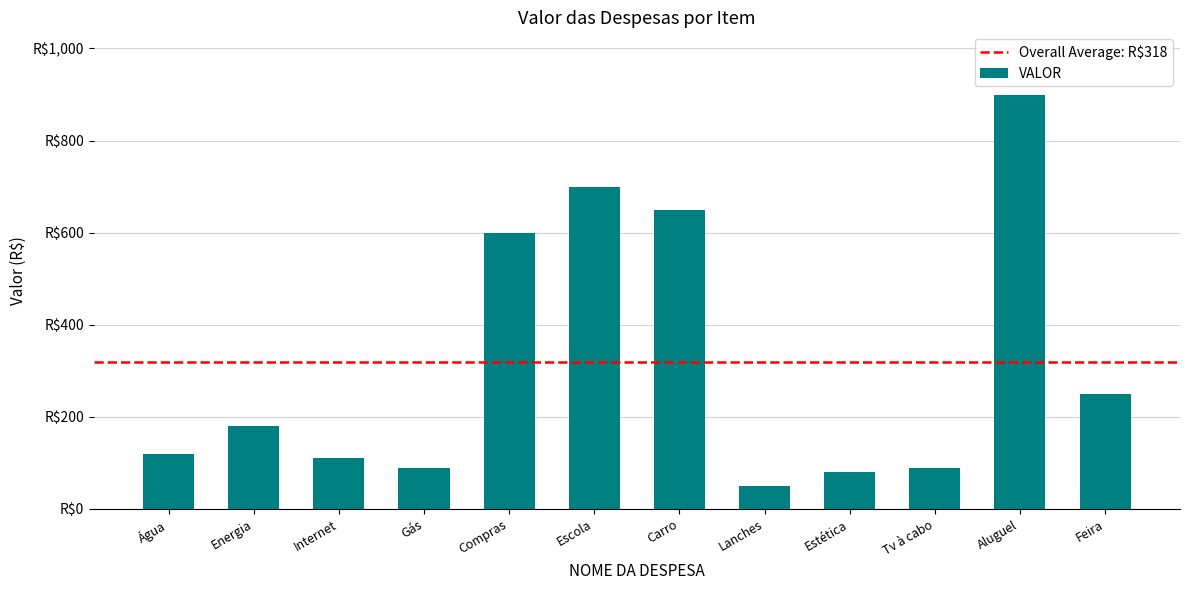

What is the ratio of the value at Tv à cabo to the value at Escola?

0.1